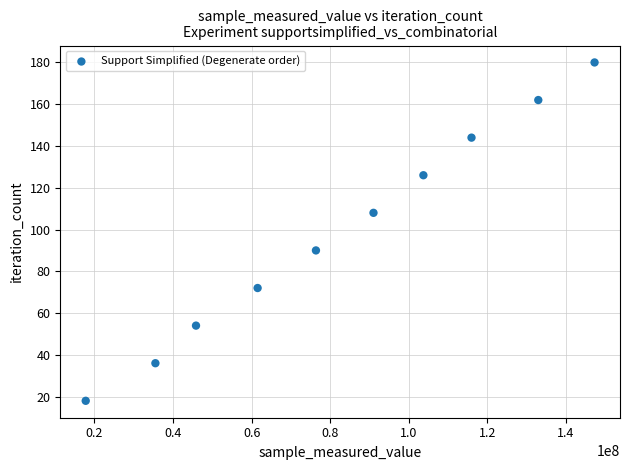

What is the average X value?

82795759